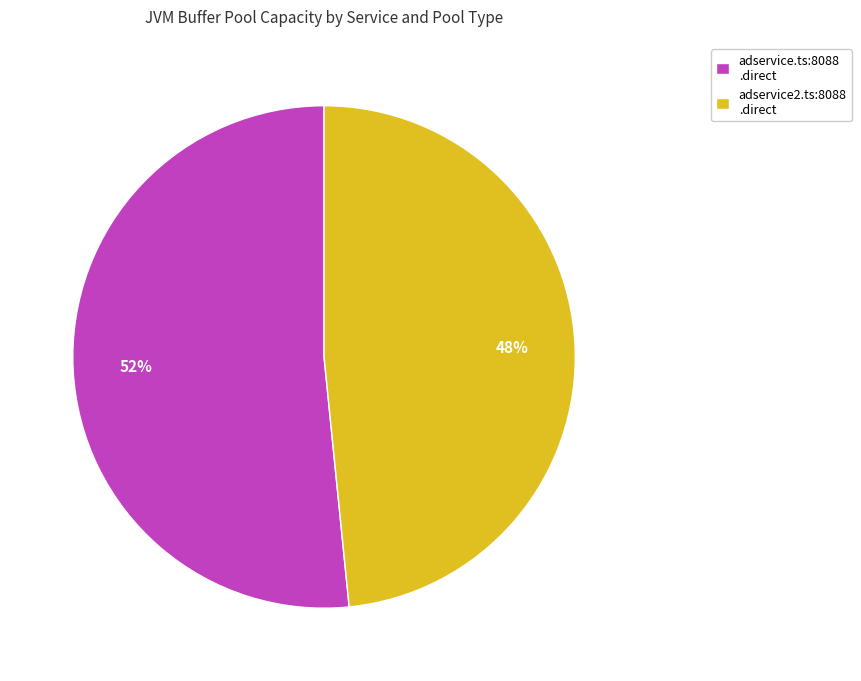

Is the sum of adservice2.ts:8088 .direct and adservice.ts:8088 .direct greater than half?

Yes